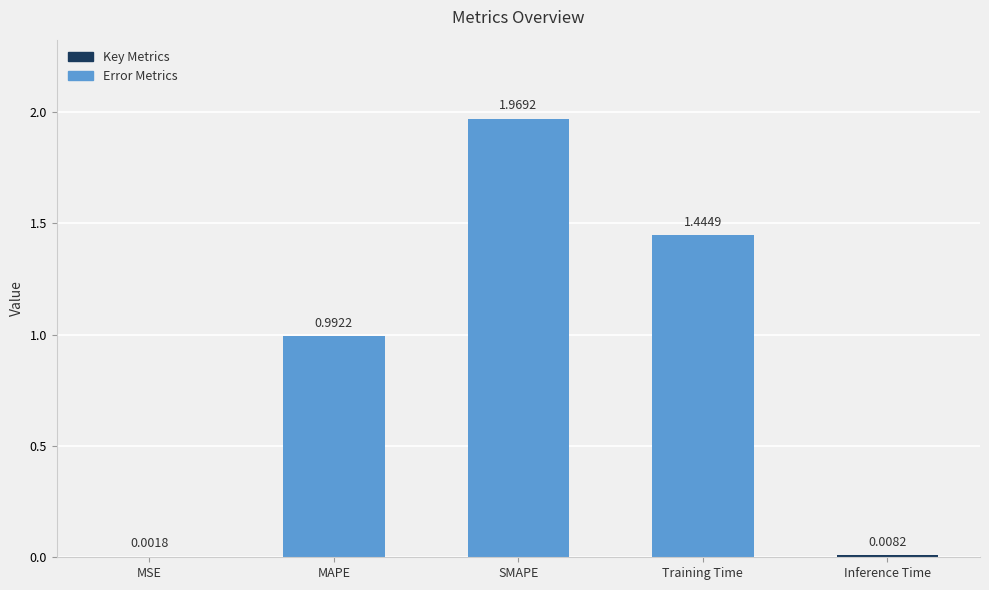

Which has a higher value, Inference Time or MAPE?

MAPE